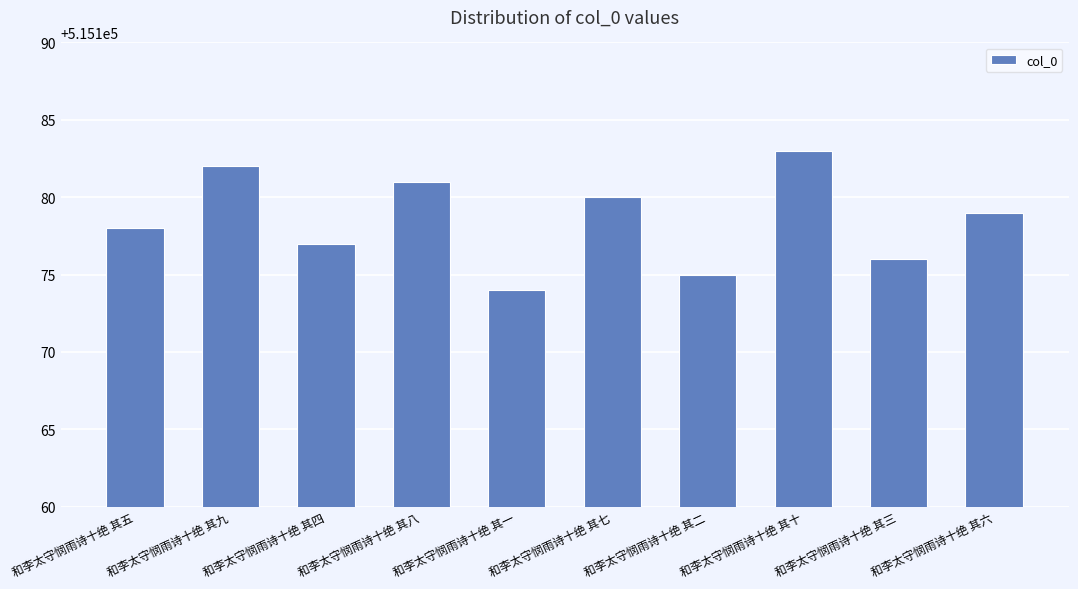

How many values are between 515176 and 515181?

6